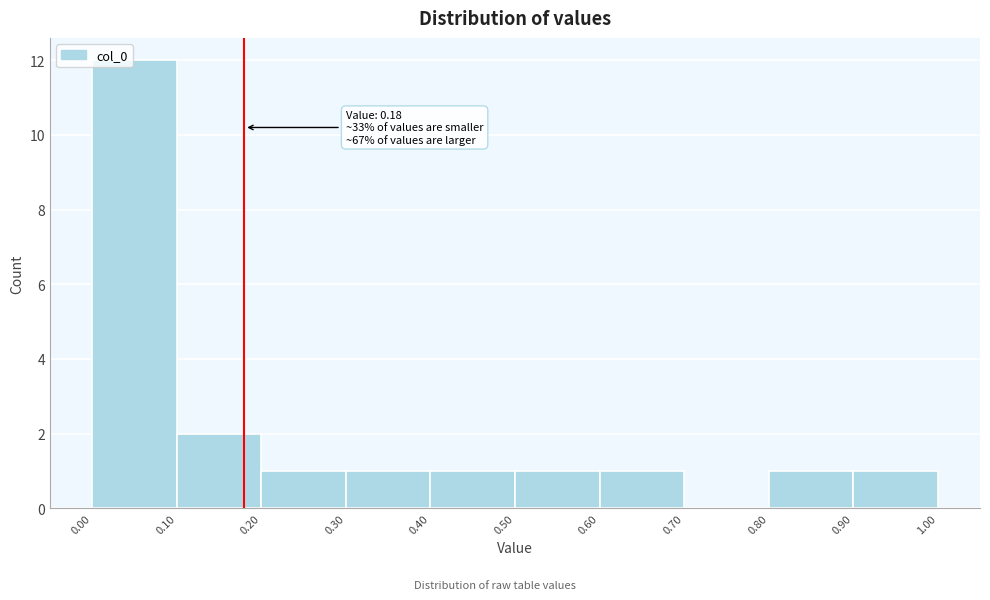

Which range on the x-axis has the tallest bar?

0.00 to 0.10